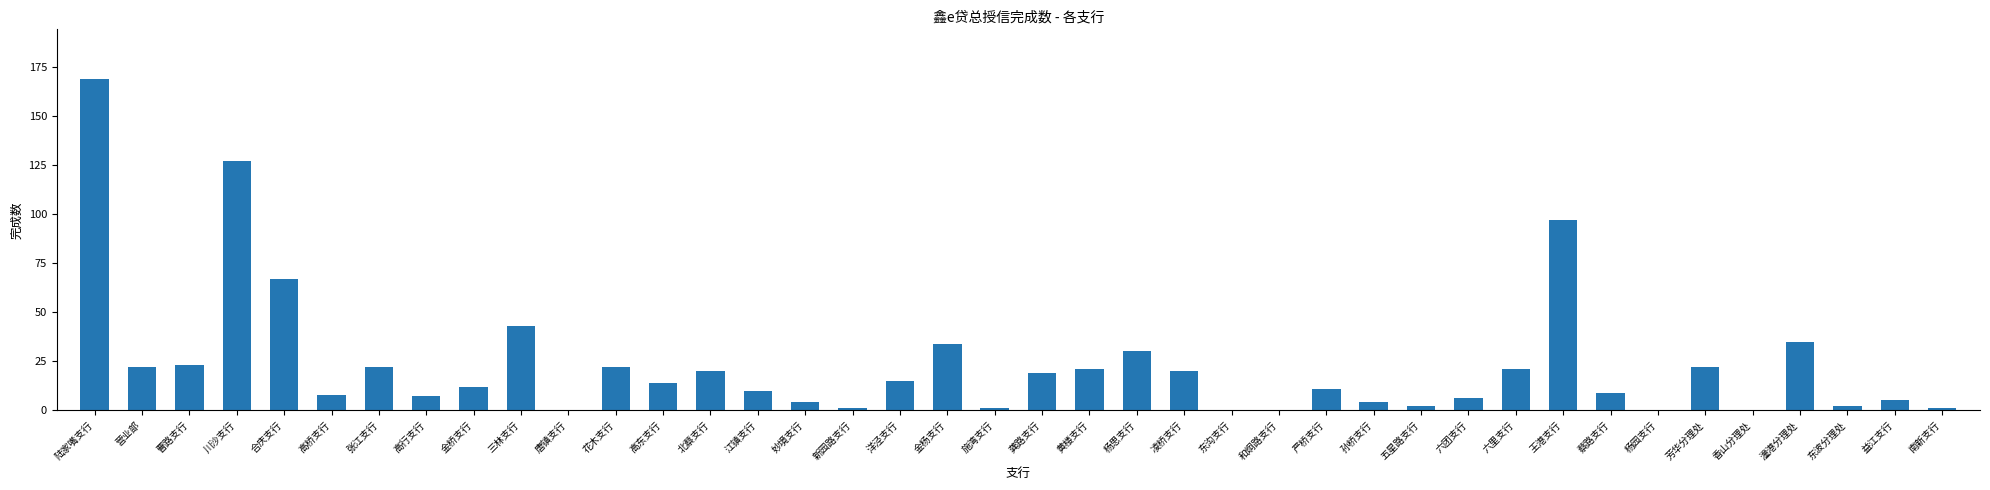

Between 蔡路支行 and 南新支行, which is larger?

蔡路支行